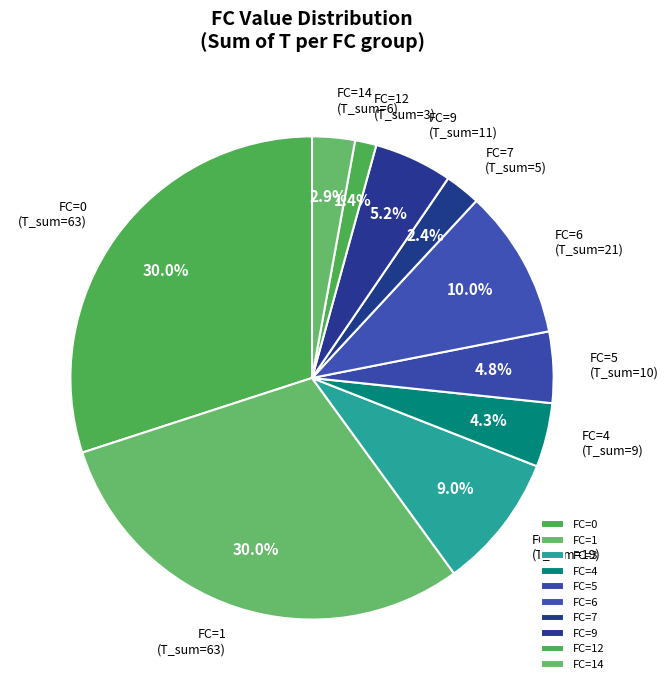

How many slices are in this pie chart?

10